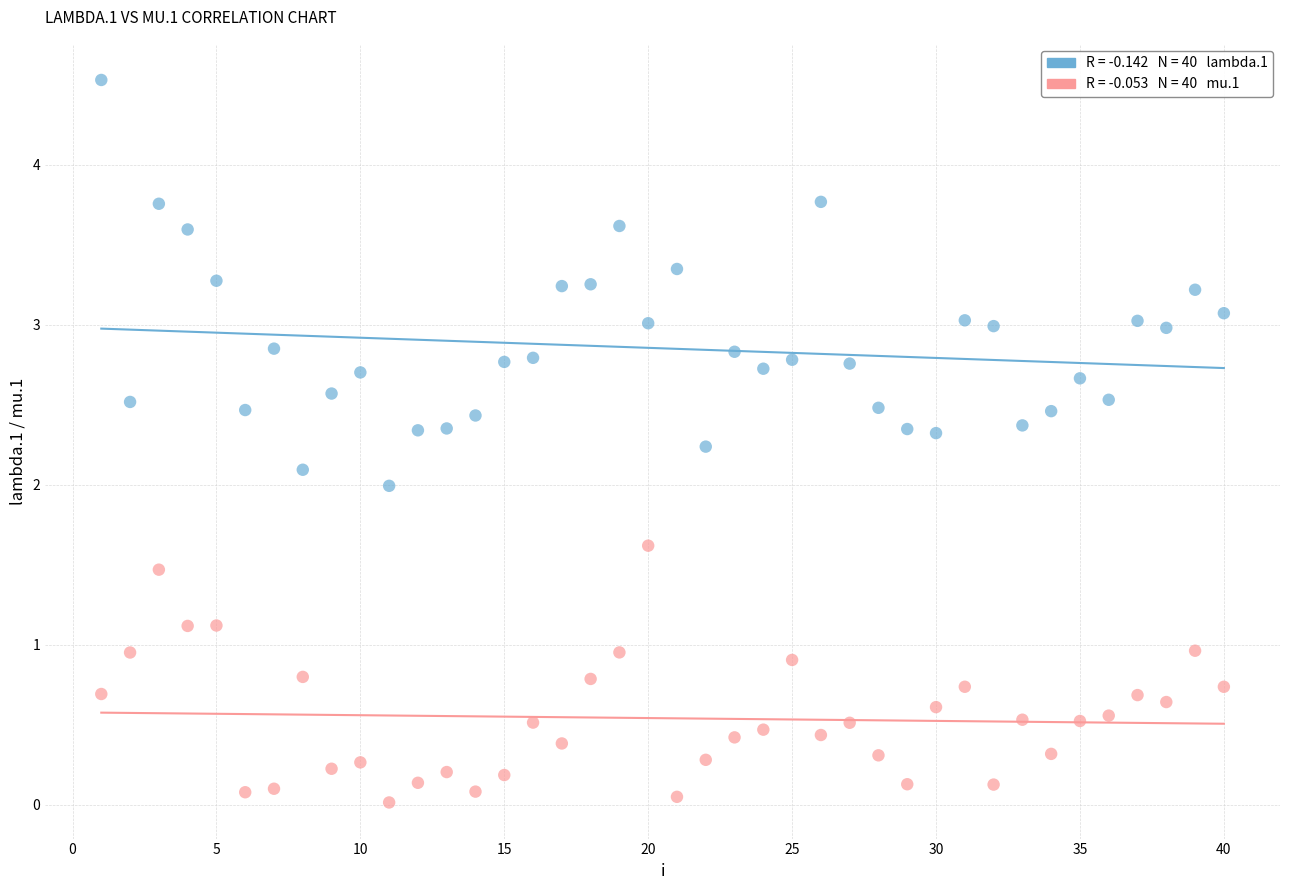

Across all data points, what is the range of X values (max minus min)?

39.0